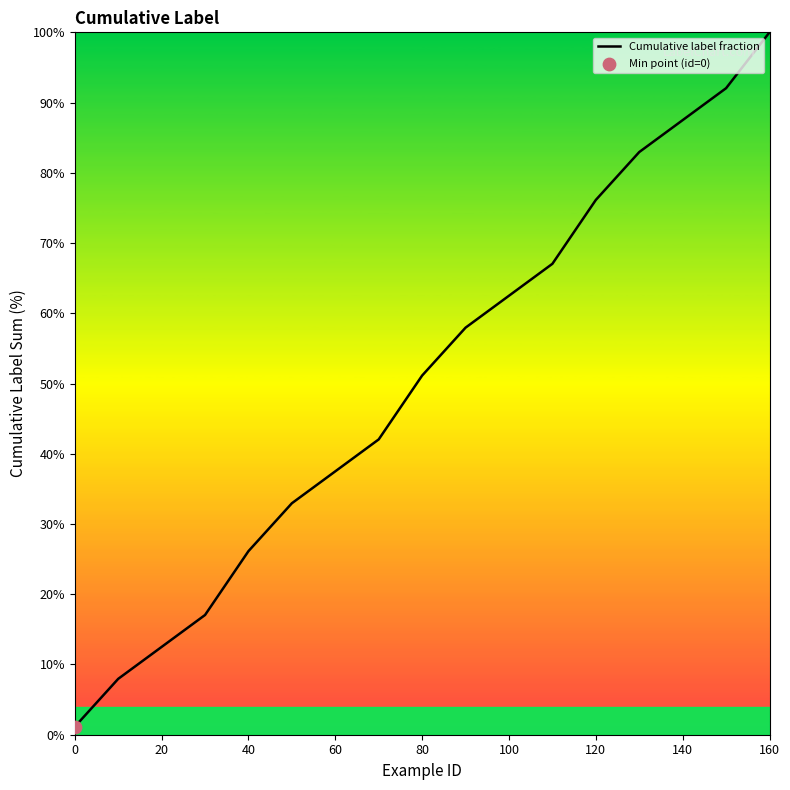

What is the maximum value shown in the chart?

100.0